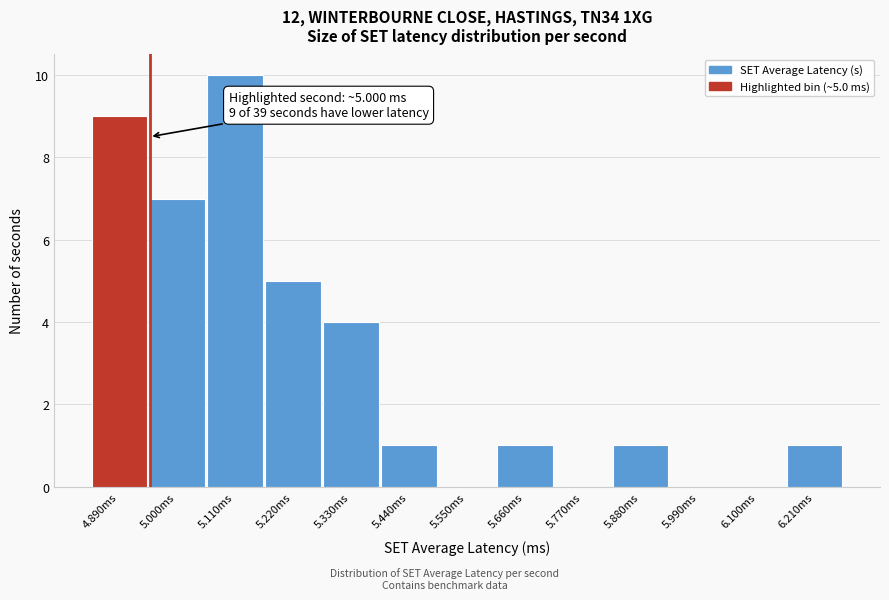

Reading right to left, transcribe all the data shown in this chart.

6.210ms=1	6.100ms=0	5.990ms=0	5.880ms=1	5.770ms=0	5.660ms=1	5.550ms=0	5.440ms=1	5.330ms=4	5.220ms=5	5.110ms=10	5.000ms=7	4.890ms=9